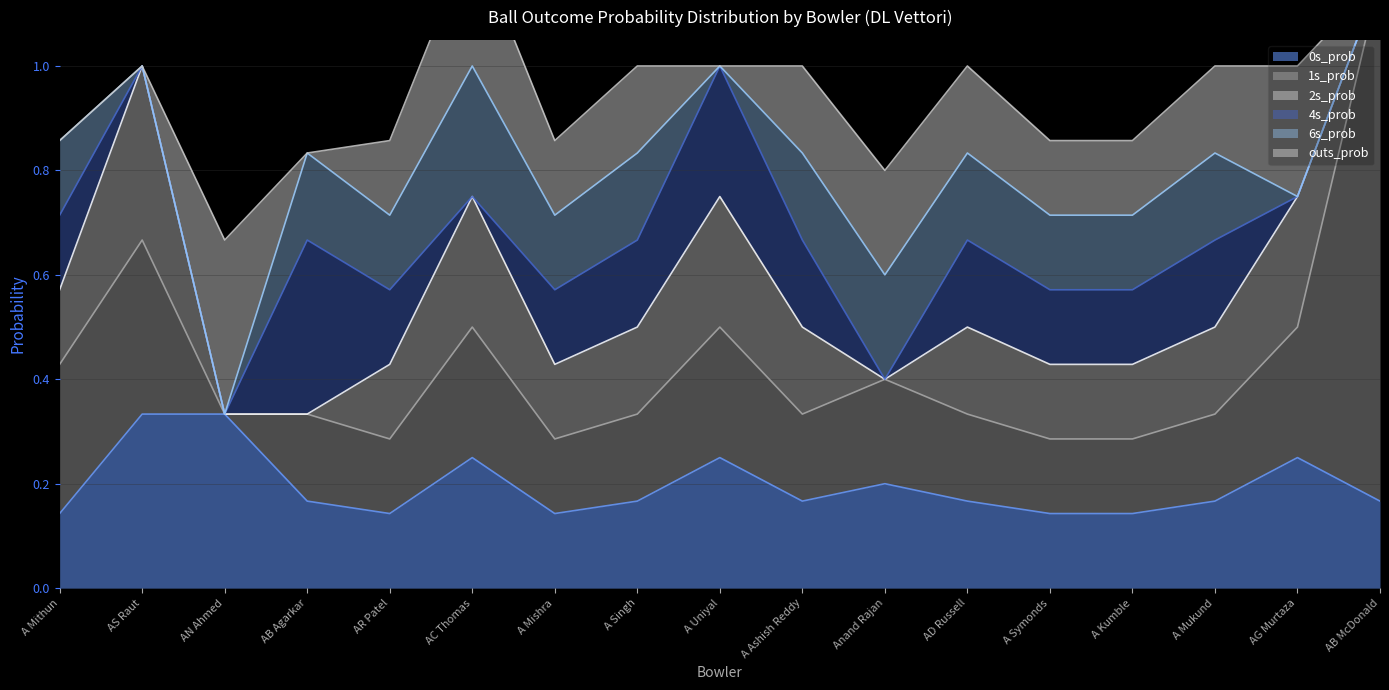

Which series has the widest spread of values?

1s_prob